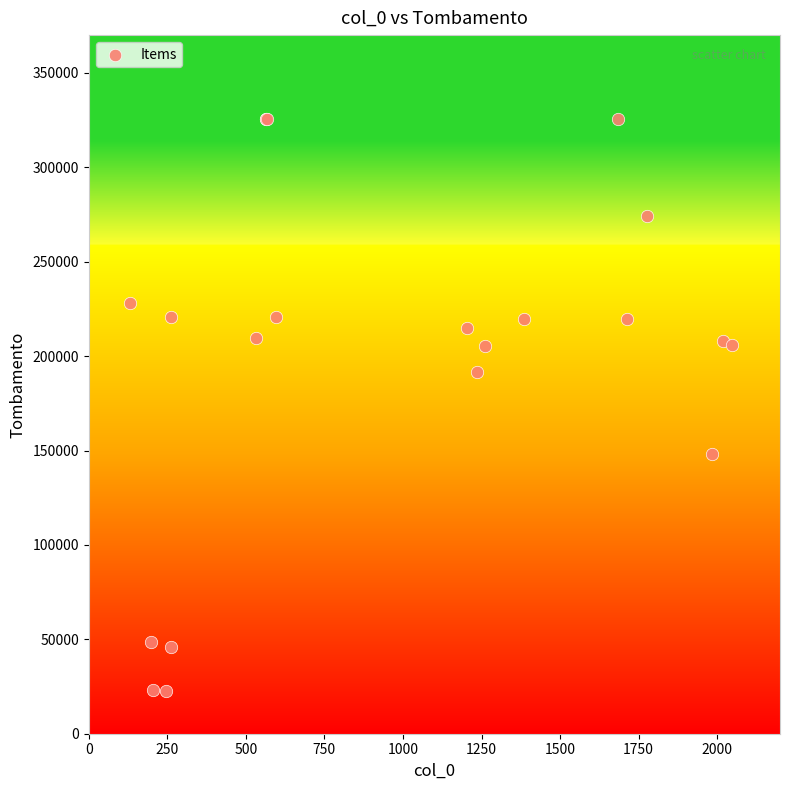

What Y value in the scatter plot is closest to 174187?

191777